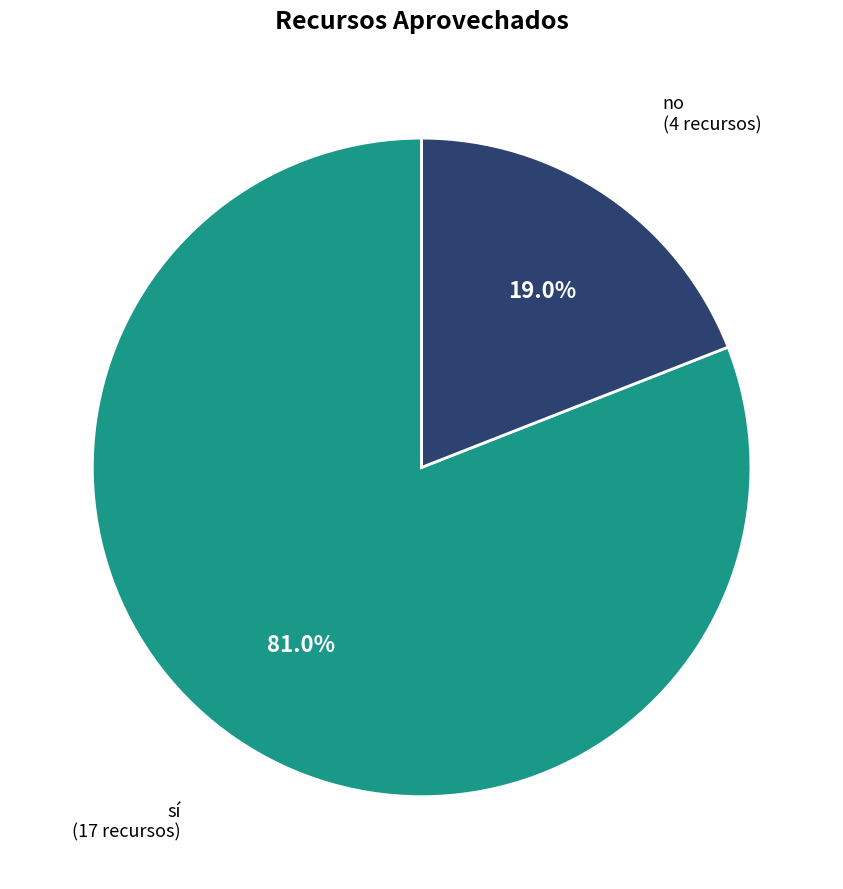

Count the number of slices in the pie.

2